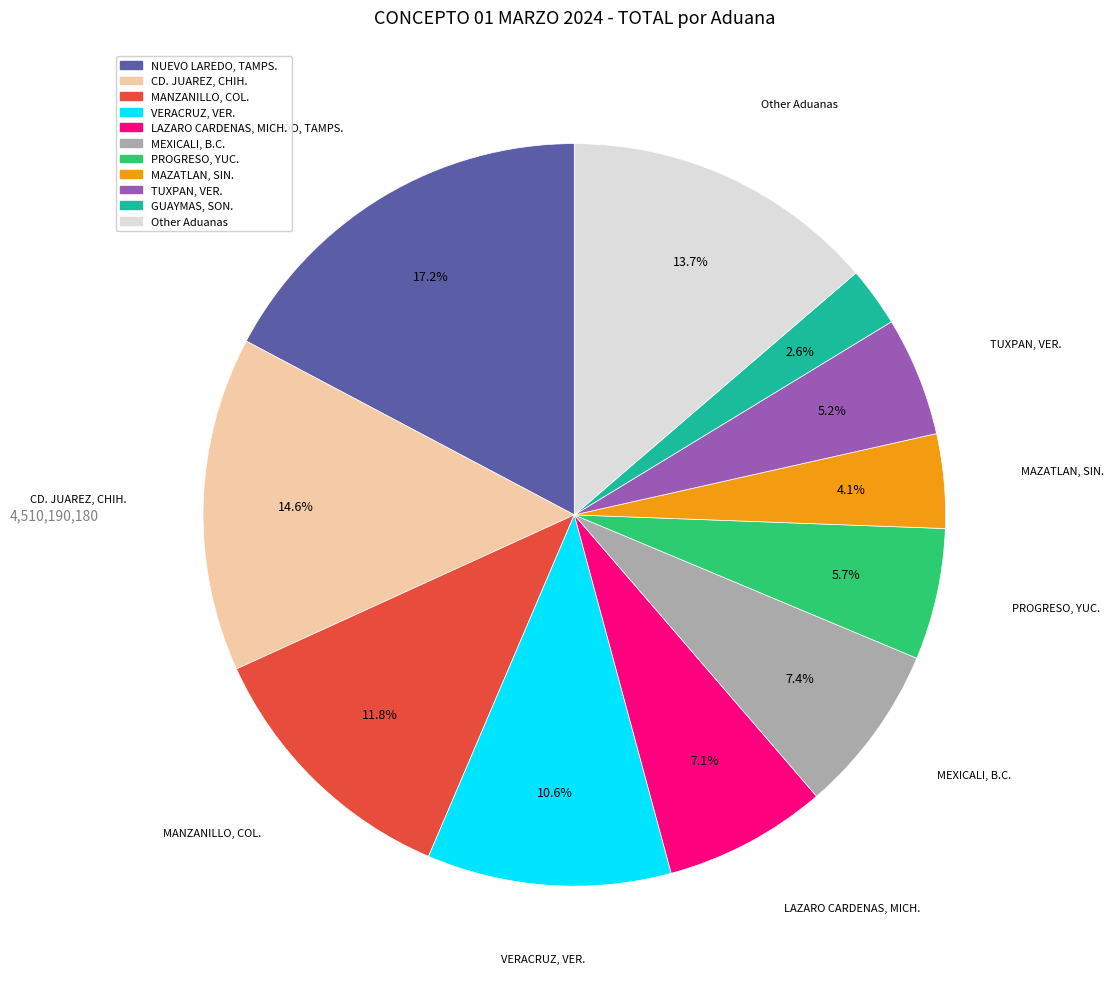

To the nearest percent, what is the difference between the largest and smallest slice percentages?

15%